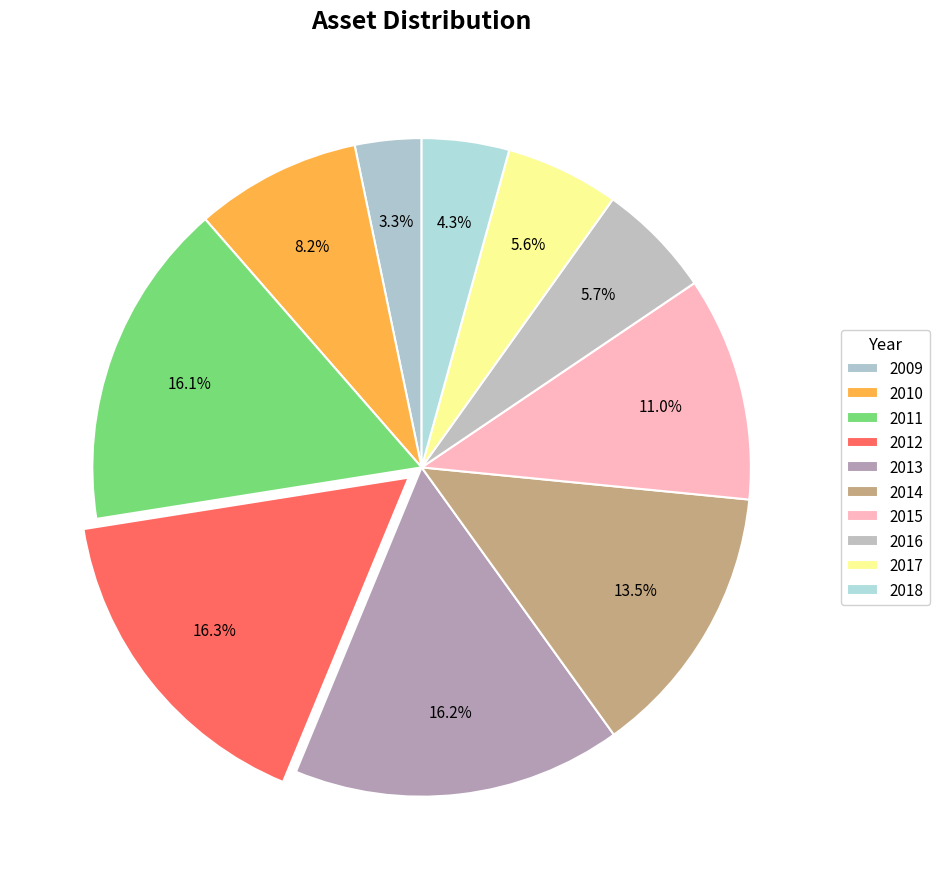

How many segments does this pie chart have?

10